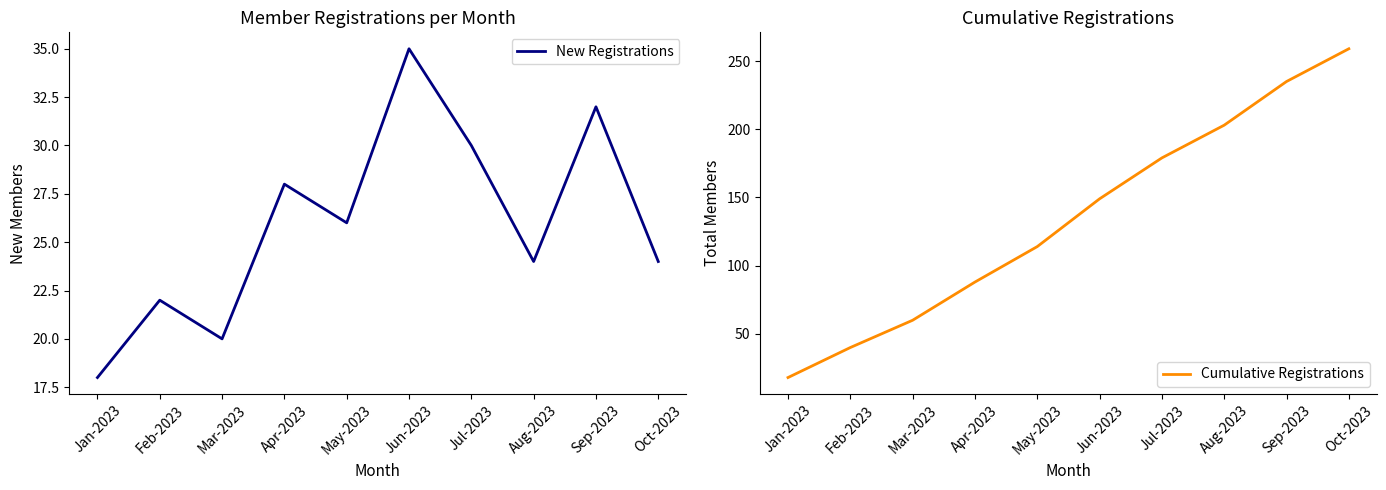

List the series in order of their overall mean, highest first.

Cumulative Registrations, New Registrations